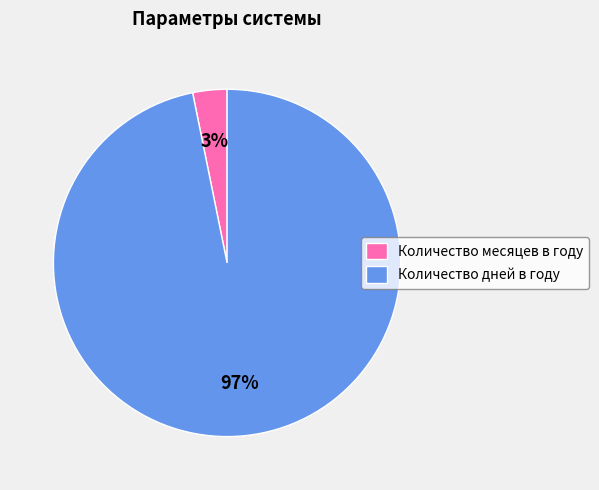

Between Количество дней в году and Количество месяцев в году, which is larger?

Количество дней в году